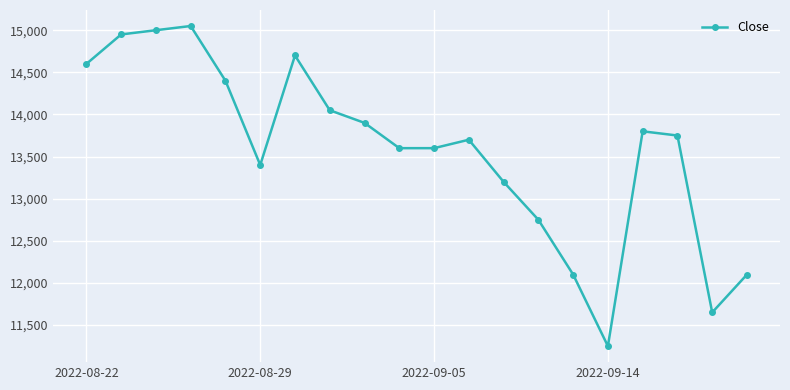

What is the greatest value displayed?

15050